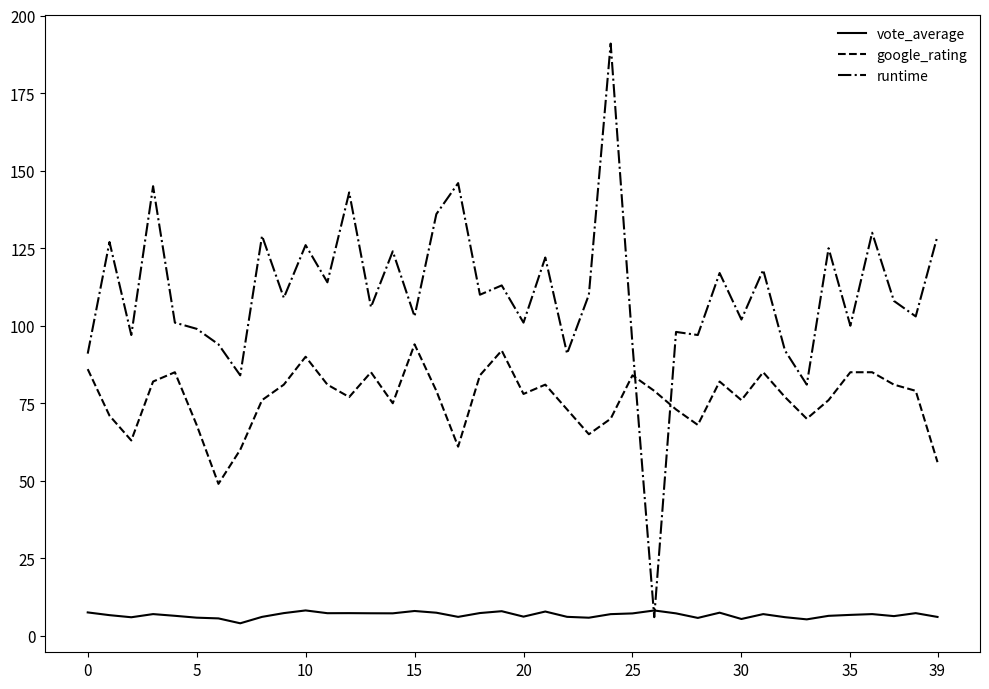

What is the sum of all google_rating values?

3062.0